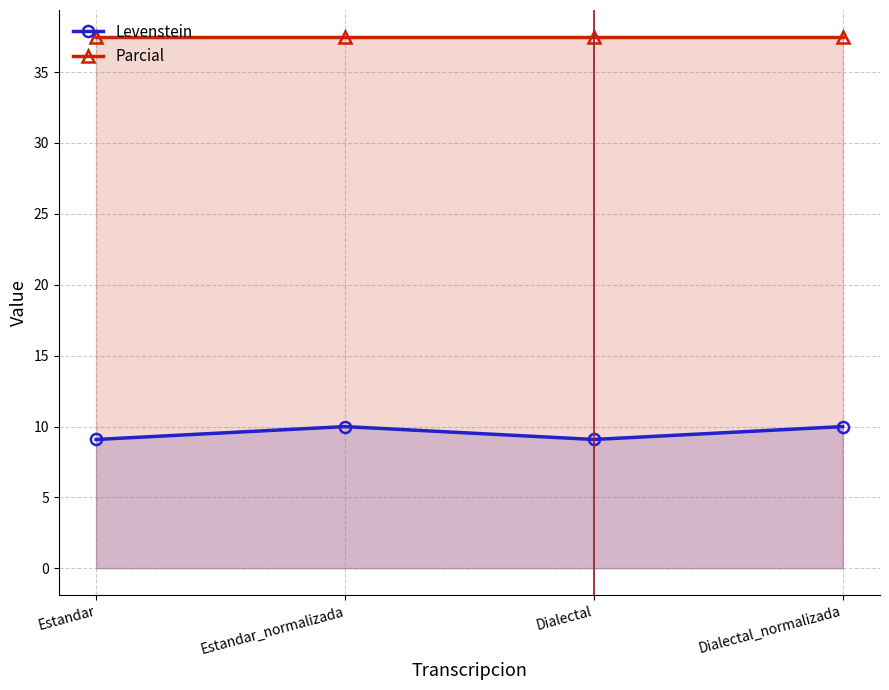

Reading right to left, list all the values displayed in this chart.

Levenstein: Dialectal_normalizada=10.0	Dialectal=9.1	Estandar_normalizada=10.0	Estandar=9.1
Parcial: Dialectal_normalizada=37.5	Dialectal=37.5	Estandar_normalizada=37.5	Estandar=37.5